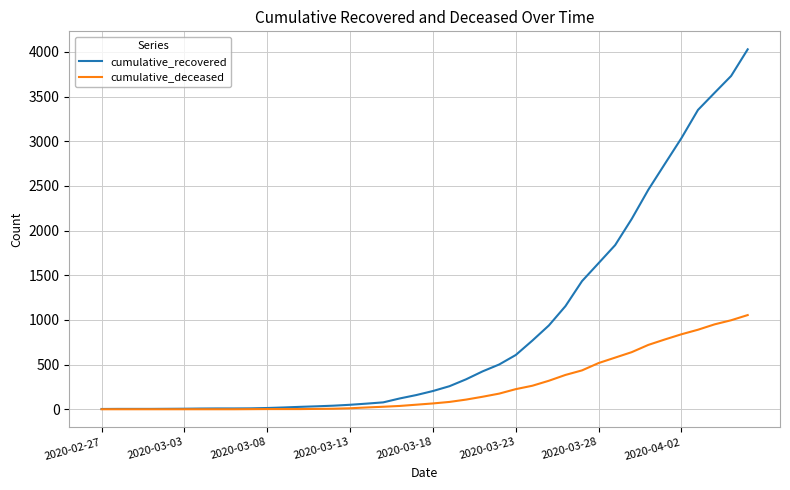

Which series has the widest spread of values?

cumulative_recovered